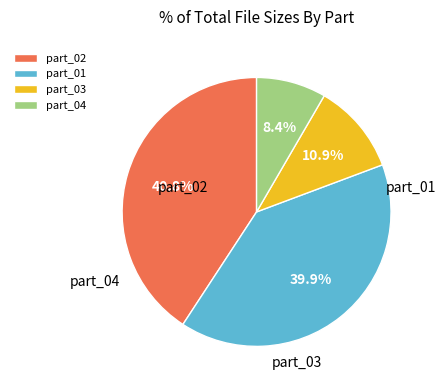

Count the number of slices in the pie.

4